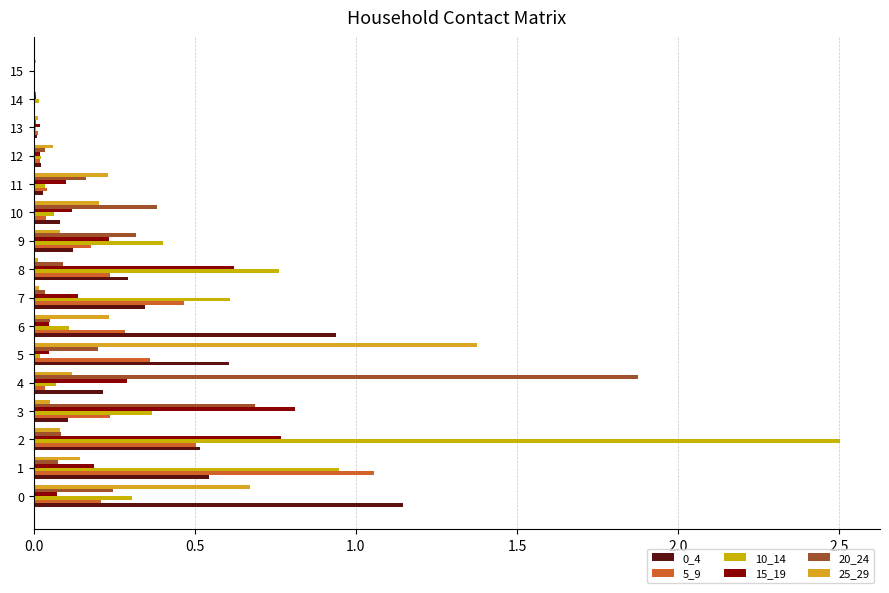

The 25_29 series shows 0.0 at 15. True or false?

True